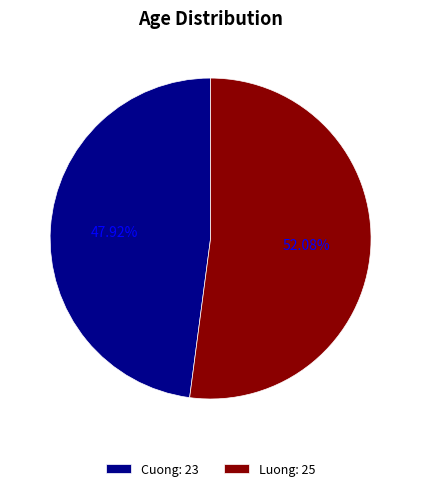

Does any single category account for the majority?

Yes